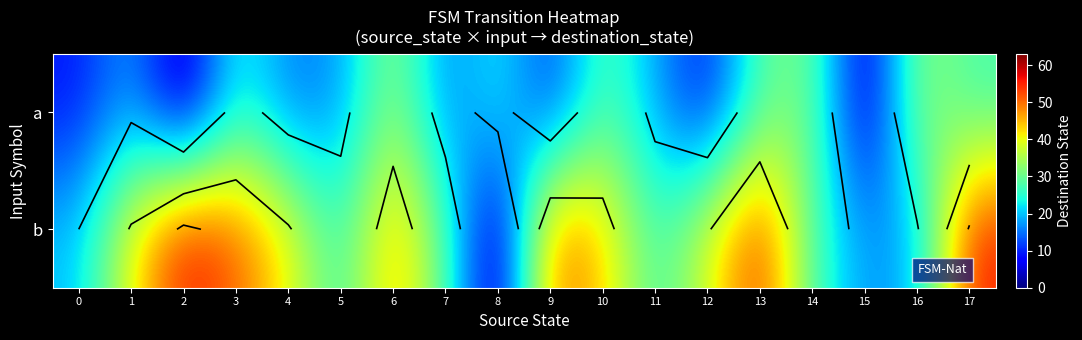

Where is b nearest to the value 28?

7